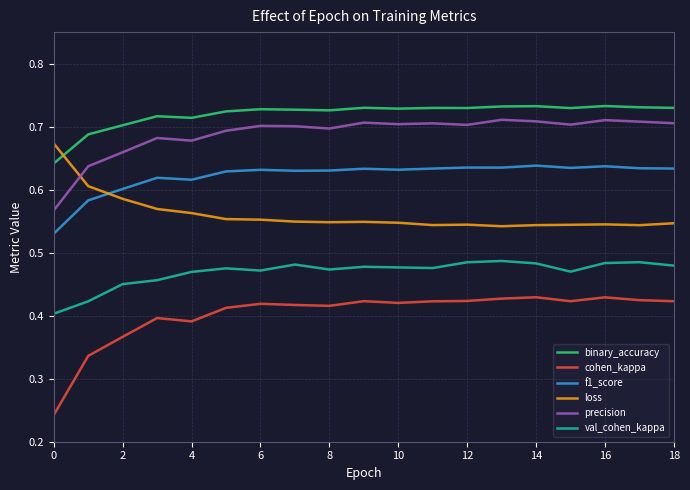

Which series has the widest spread of values?

cohen_kappa